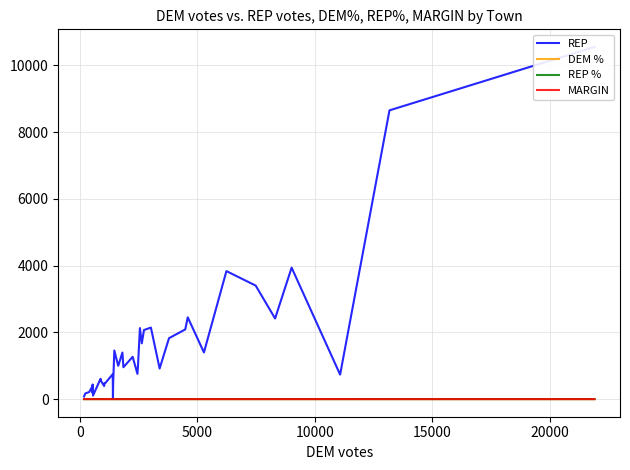

Rank the series by their maximum value, from highest to lowest.

REP, DEM %, MARGIN, REP %